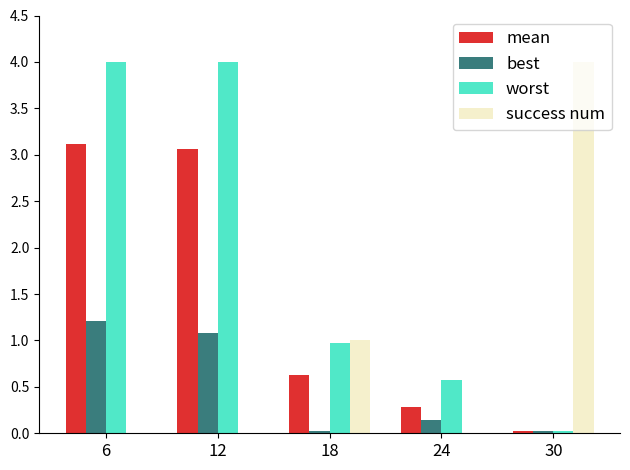

Is the value of best at 18 greater than the value of worst at 12?

No